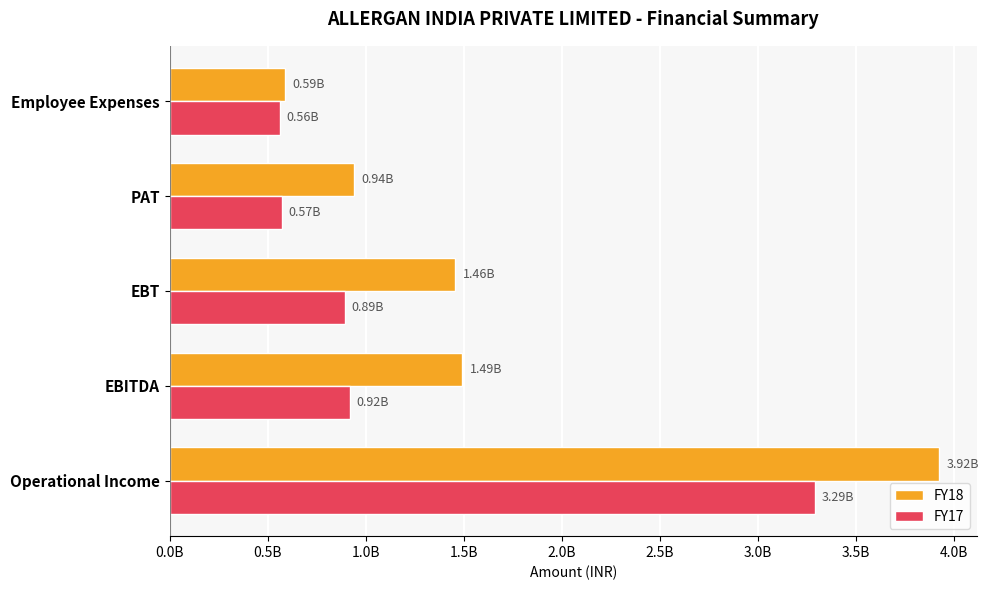

Rank the series by their maximum value, from lowest to highest.

FY17, FY18